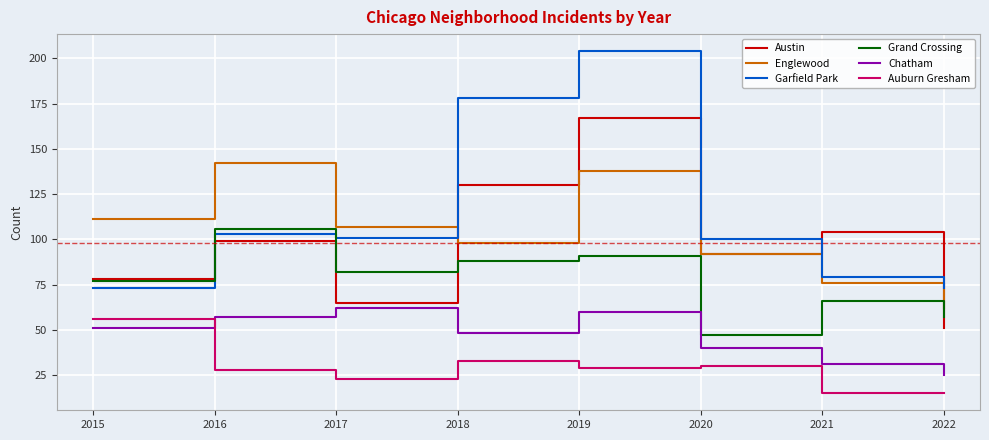

How many interior local valleys does the Austin series have?

2